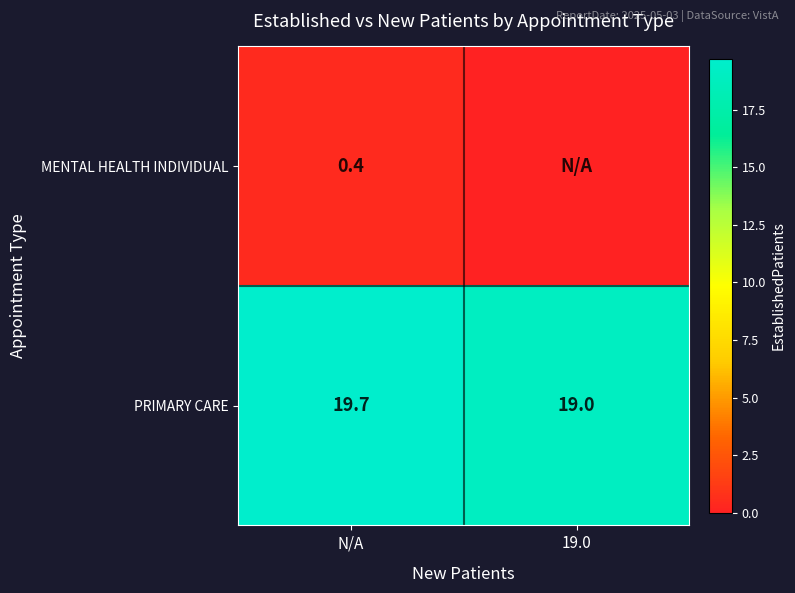

Which has a higher value, 19.0 or N/A?

N/A